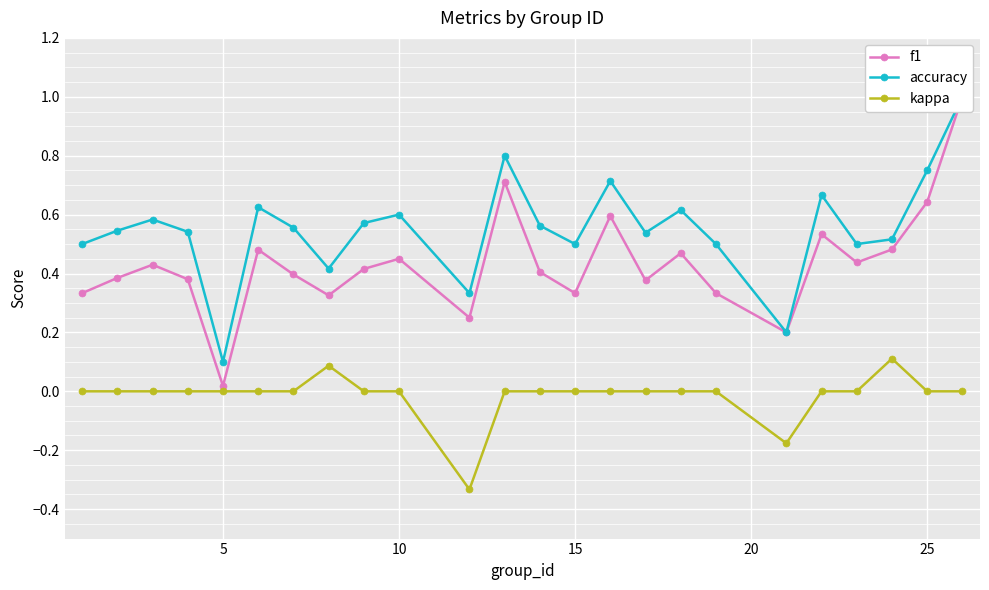

Count the accuracy values in the range 0 to 1.

24